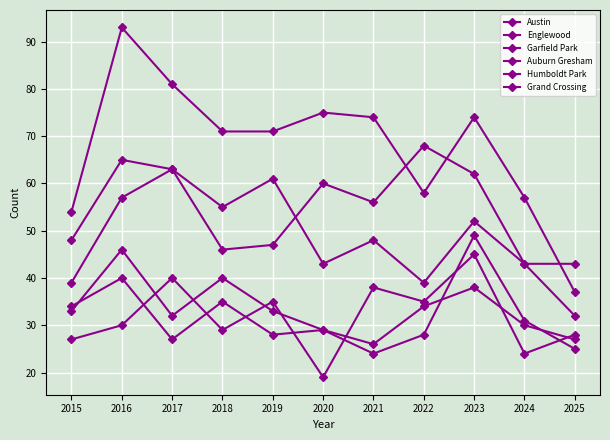

Reading left to right, list all the values displayed in this chart.

Austin: 54	93	81	71	71	75	74	58	74	57	37
Englewood: 48	65	63	46	47	60	56	68	62	43	43
Garfield Park: 39	57	63	55	61	43	48	39	52	43	32
Auburn Gresham: 34	40	27	35	28	29	26	34	38	30	27
Humboldt Park: 33	46	32	40	33	29	24	28	49	31	25
Grand Crossing: 27	30	40	29	35	19	38	35	45	24	28